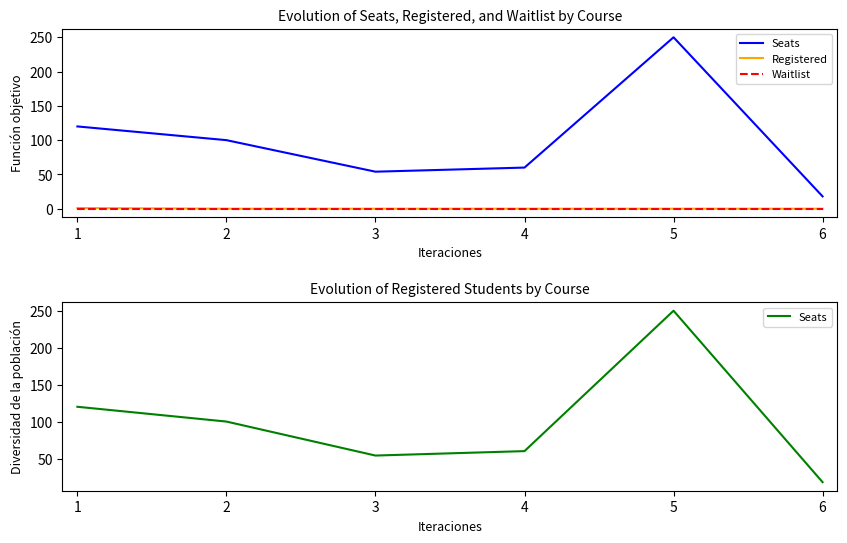

What is the difference between the highest and lowest values at 3?

54